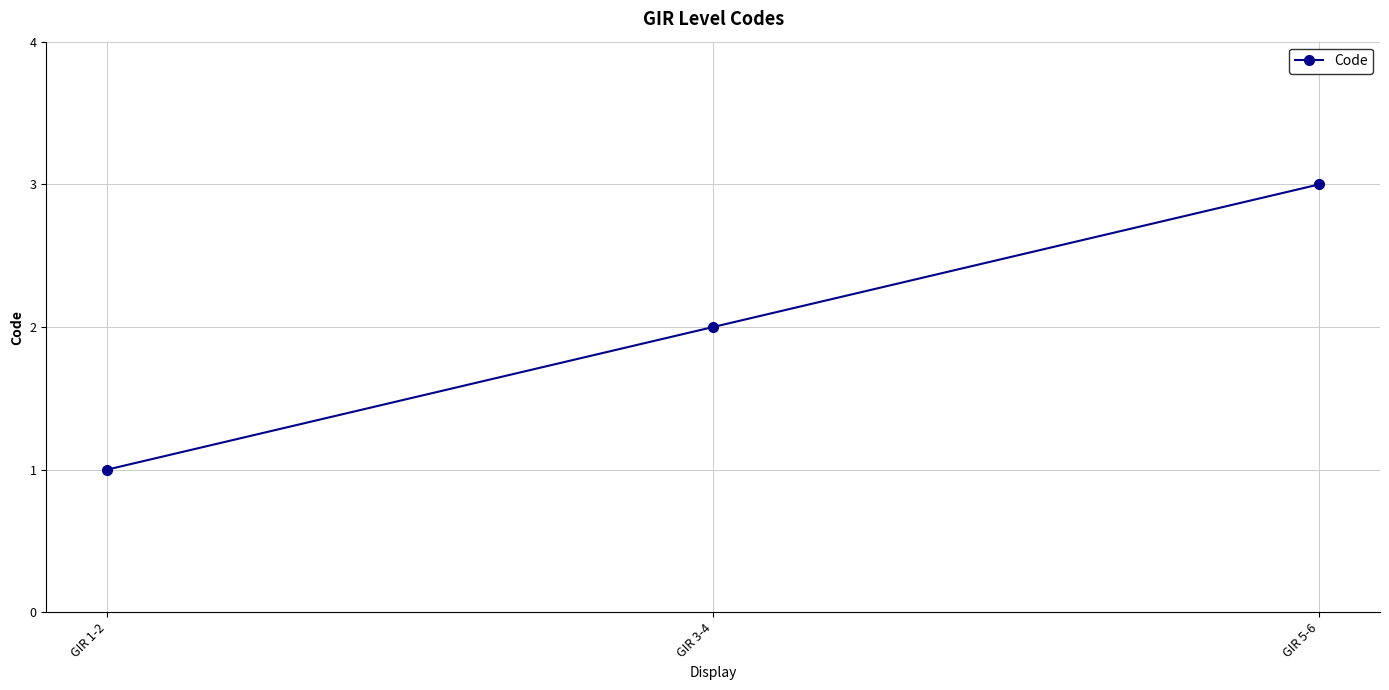

What position from the right is GIR 1-2?

3